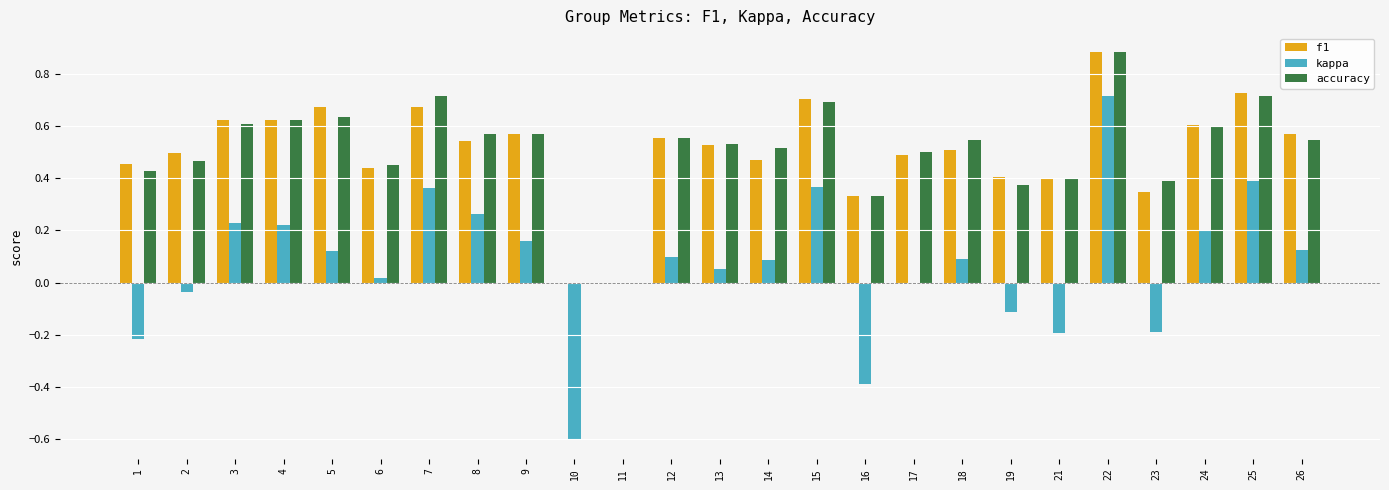

Is the value of accuracy at 18 greater than the value of f1 at 10?

Yes